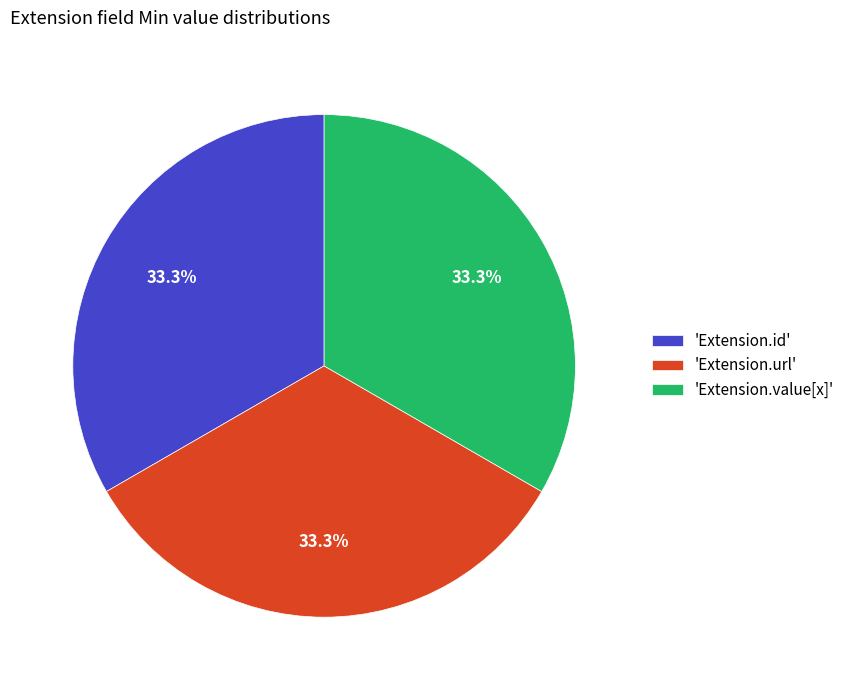

How many slices are in this pie chart?

3